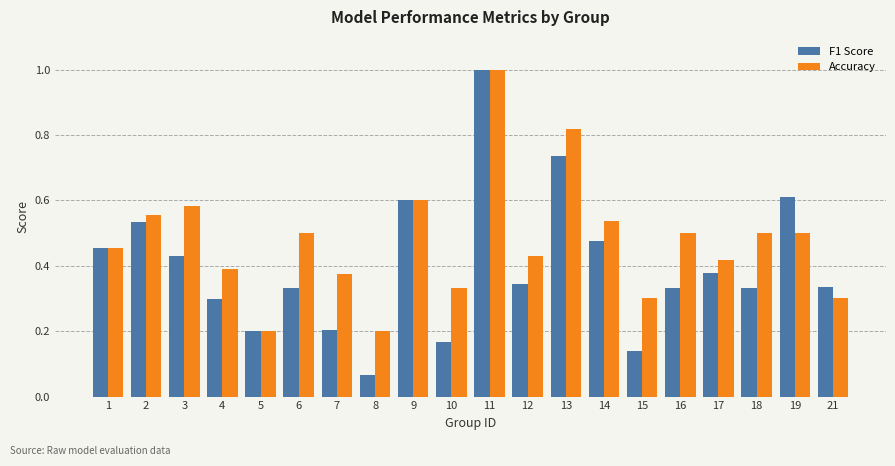

Rank the series at 16 from highest to lowest value.

Accuracy, F1 Score